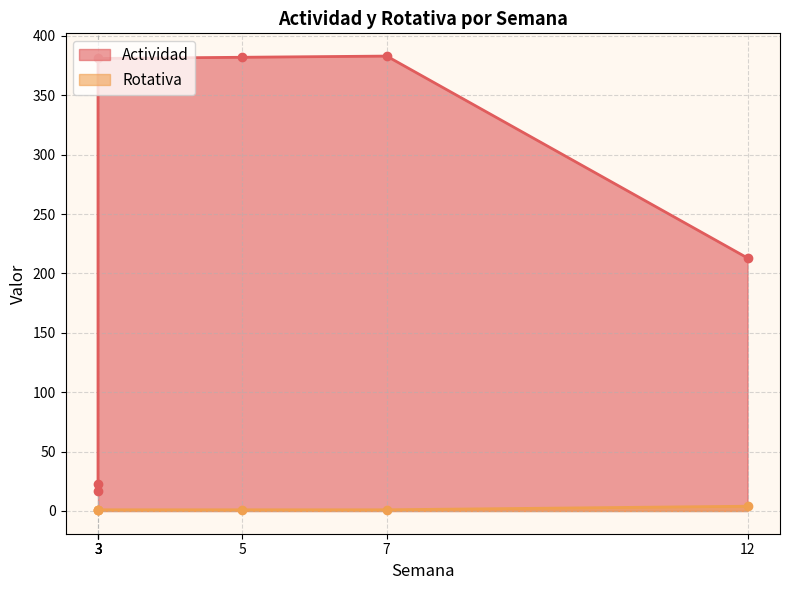

List the series in order of their peak value, highest first.

Actividad, Rotativa